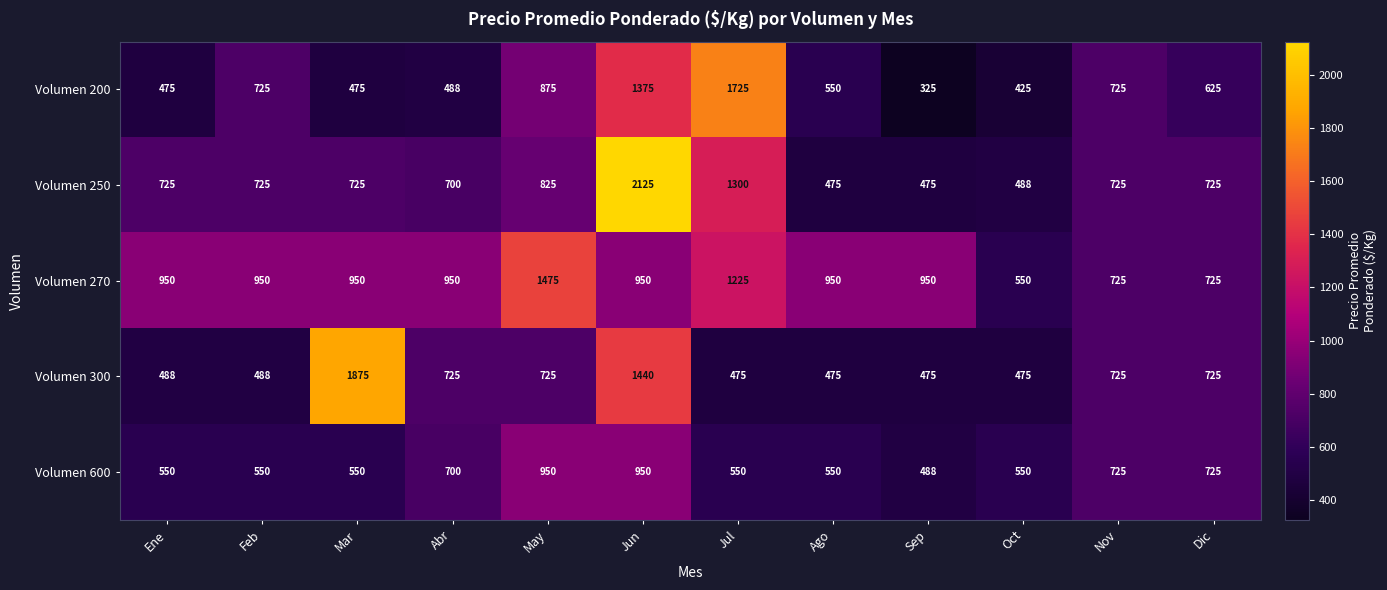

What is the total value across all series at Mar?

4575